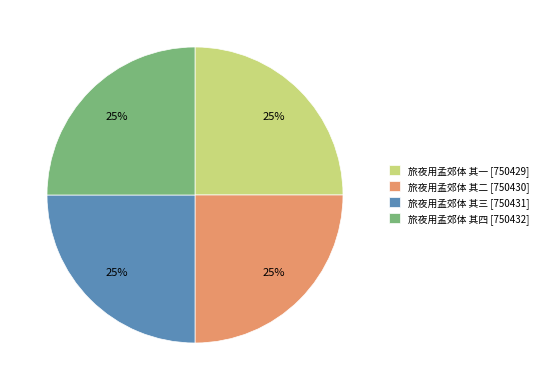

To the nearest percent, what percentage of the pie is 旅夜用孟郊体 其三 [750431]?

25%